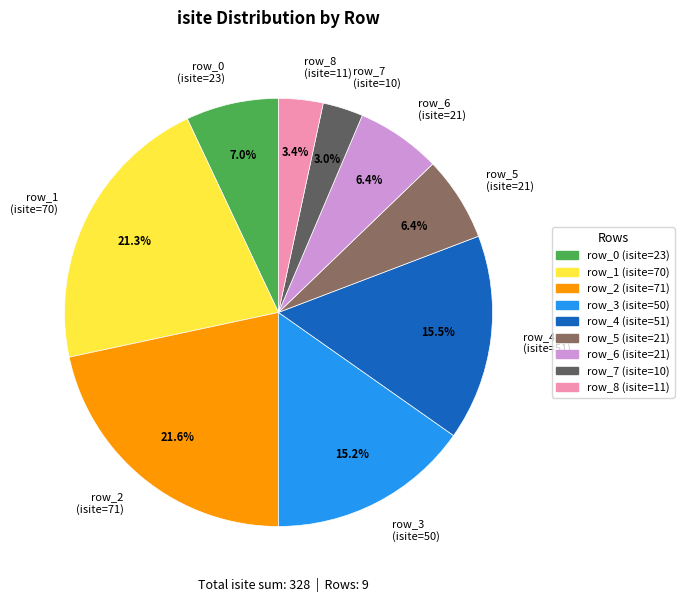

Combined, do row_4 and row_2 account for over 50%?

No